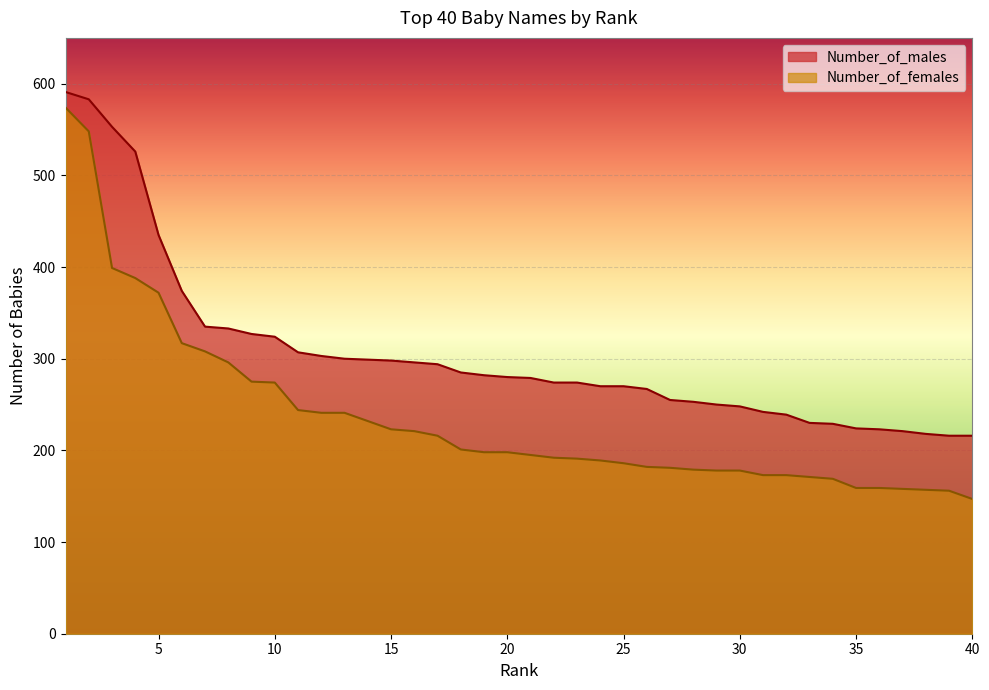

Does the chart display data point markers on the line(s)?

No